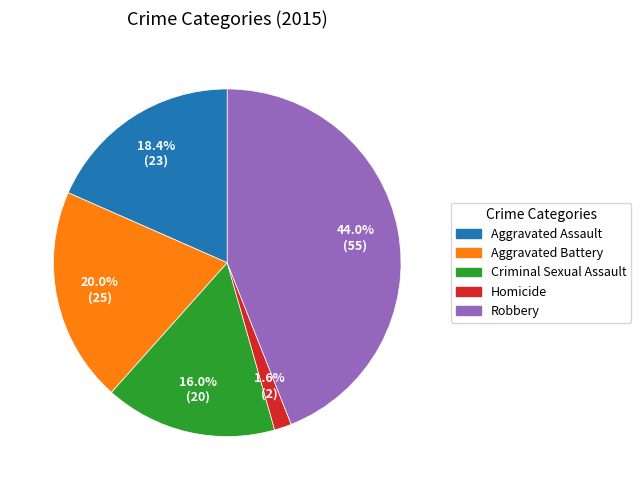

Which slice is the largest?

Robbery